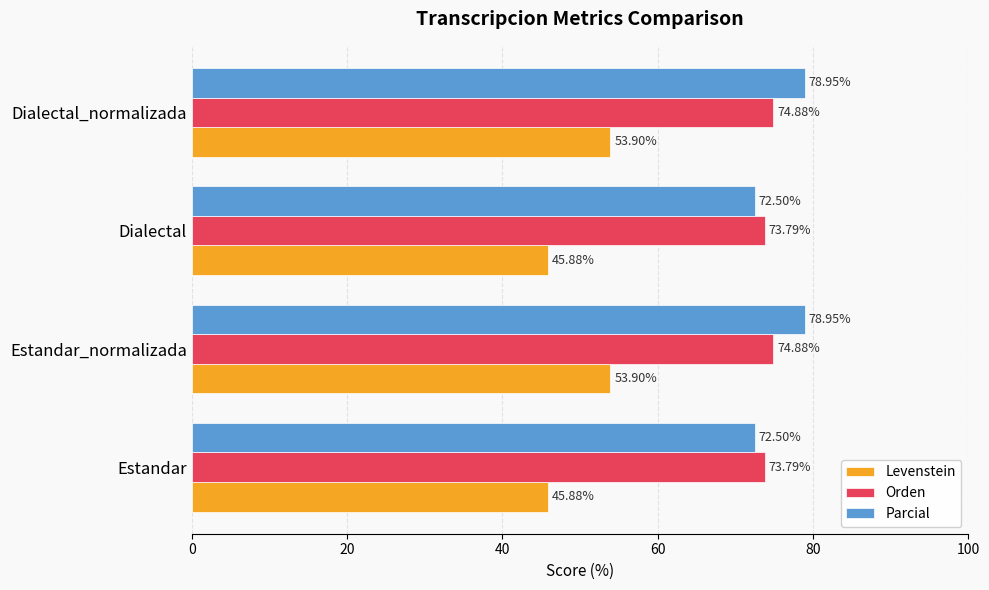

At how many categories does at least one series exceed 76?

2